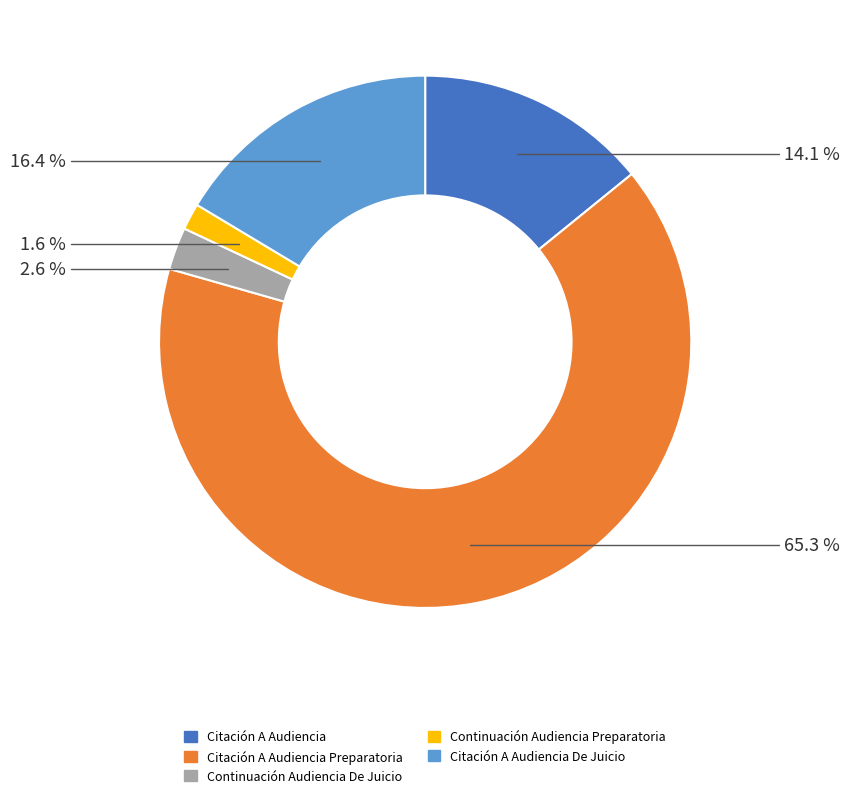

Does any single category account for the majority?

Yes